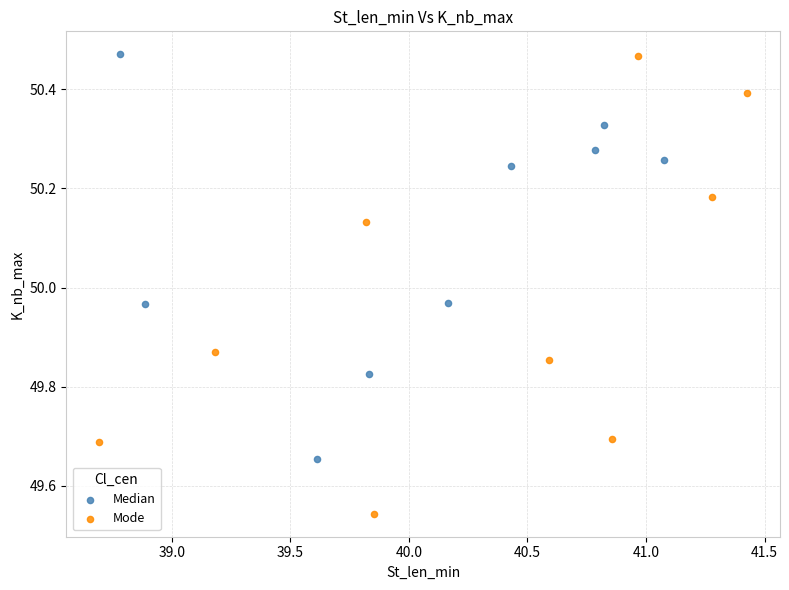

Which series has the widest spread of Y values?

Mode